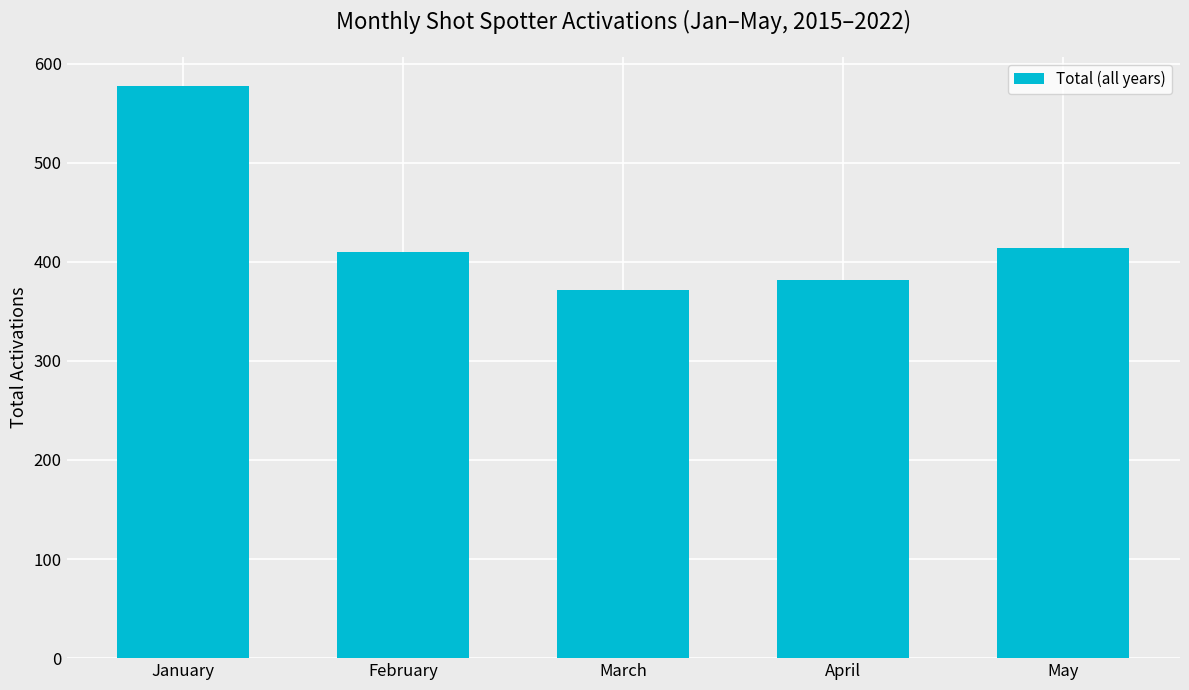

Reading left to right, extract all data points from this chart.

January=578	February=410	March=372	April=382	May=414